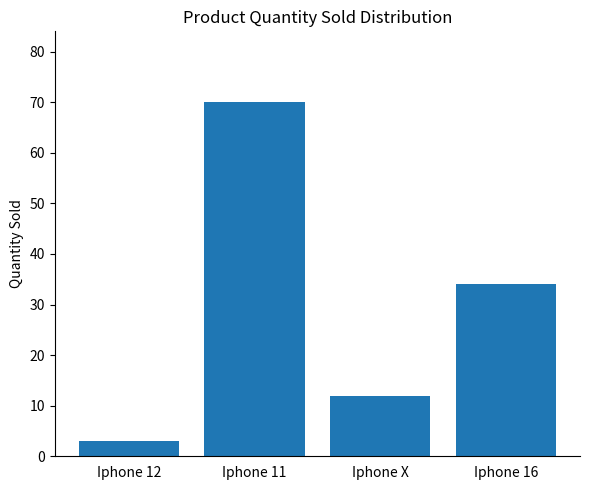

What is the difference between the maximum and second lowest values?

58